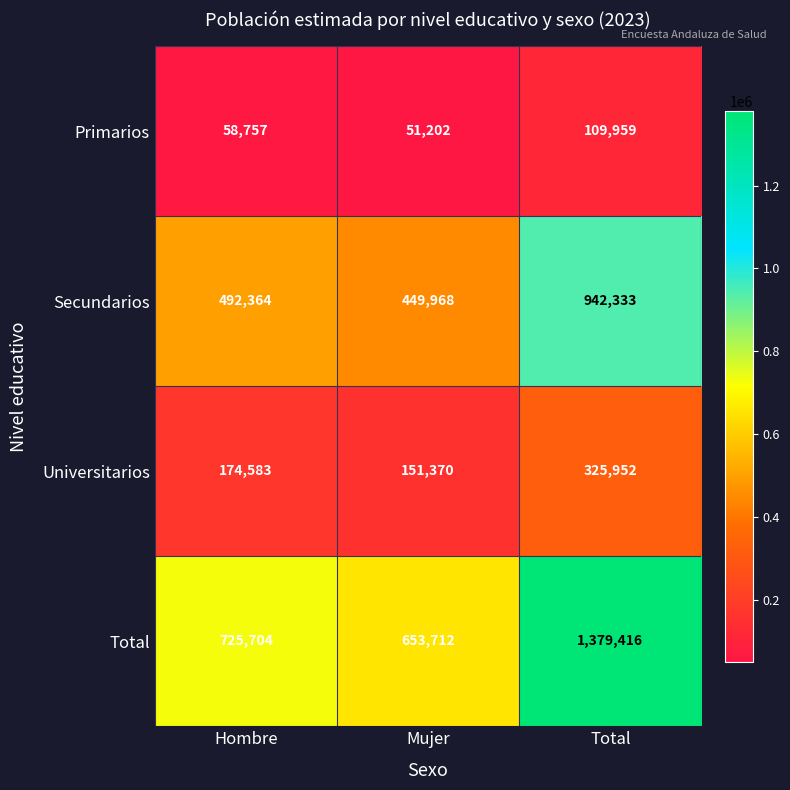

How many data points in Secundarios are less than 492364?

1